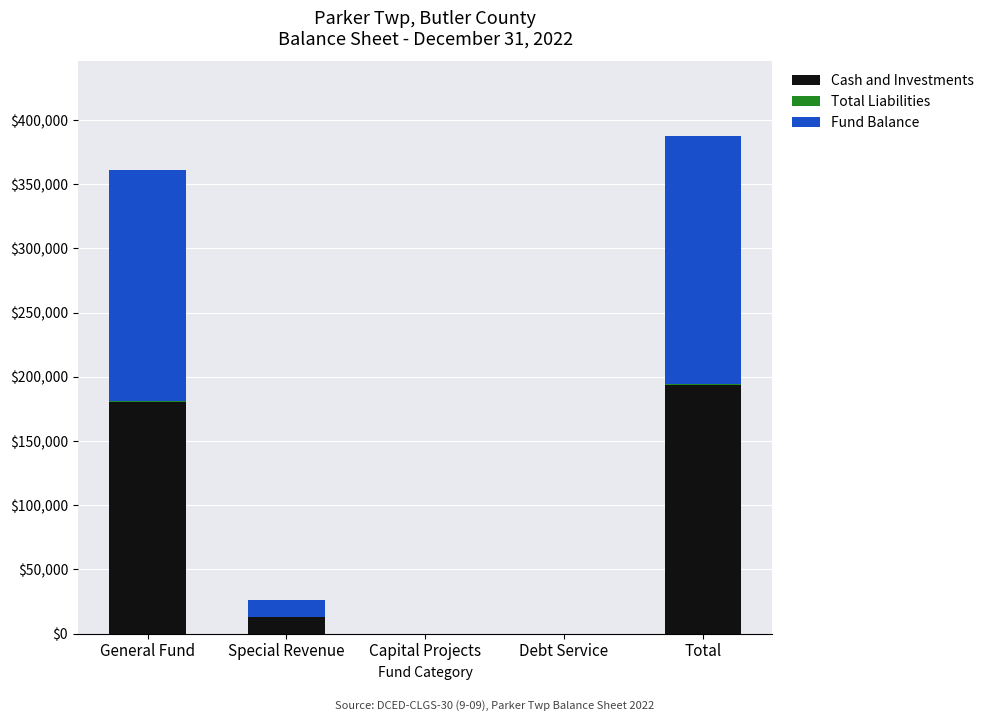

True or false: Cash and Investments has a value of 0 at Capital Projects.

True